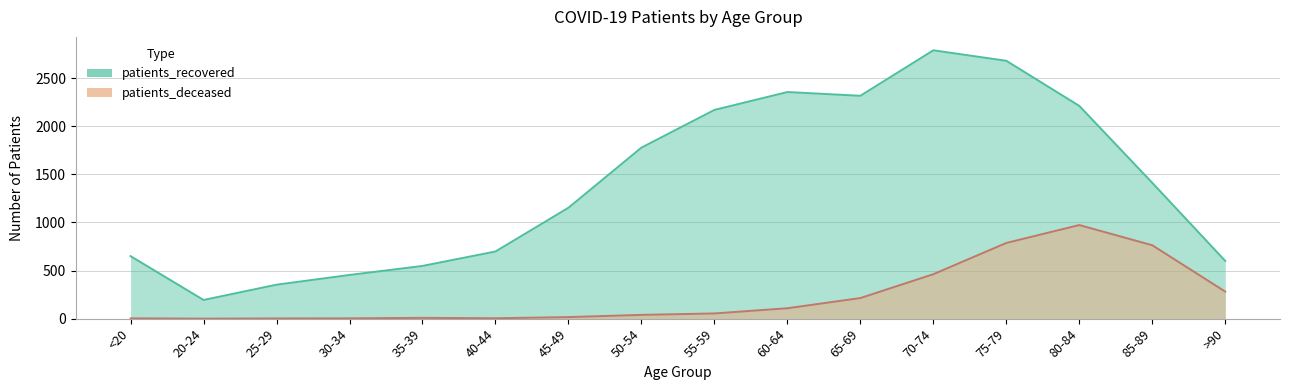

What is the sum of all patients_recovered values?

22366